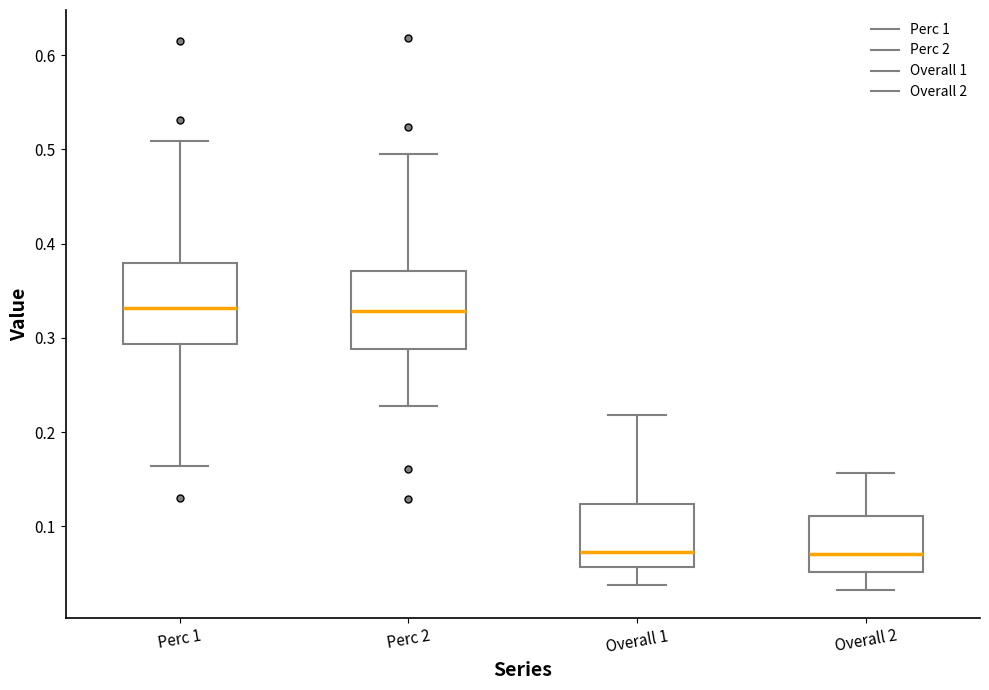

Where is the lower edge of the box for Perc 1 on the y-axis? The values are not printed on the chart, so give them approximately, as read against the axis.

0.29